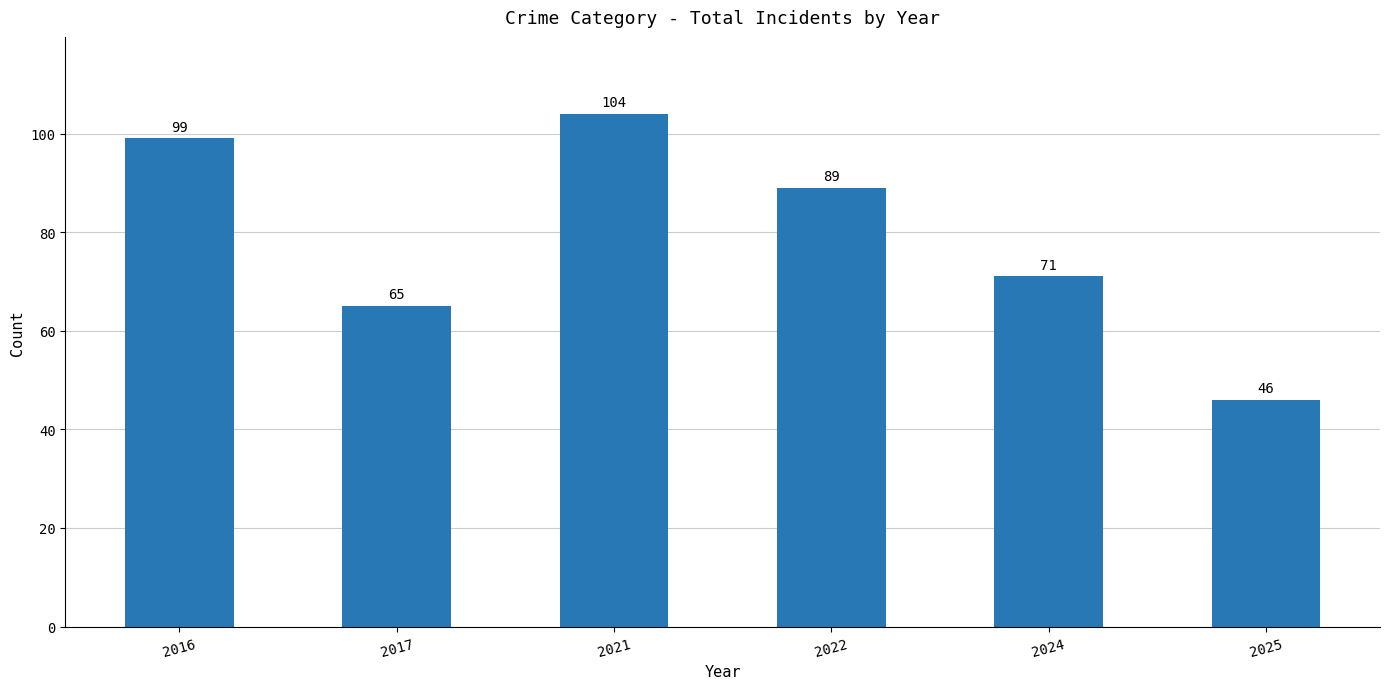

Reading left to right, transcribe all the data shown in this chart.

99	65	104	89	71	46